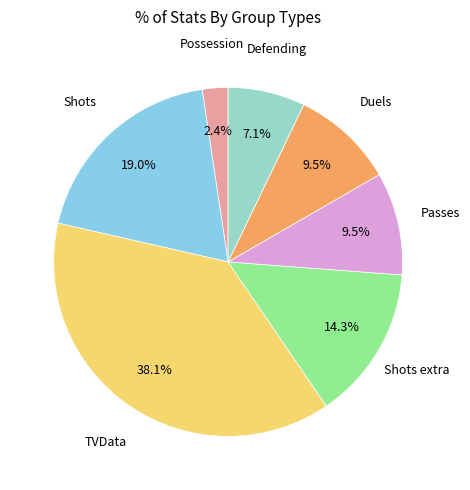

Count the number of slices in the pie.

7